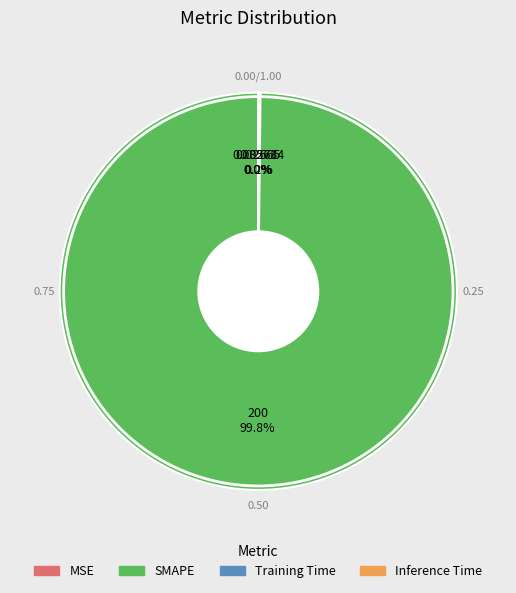

Which category accounts for the majority?

SMAPE